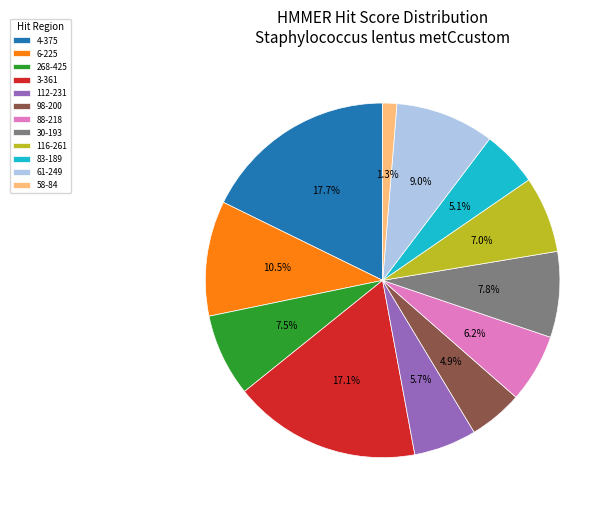

Between 3-361 and 58-84, which is larger?

3-361